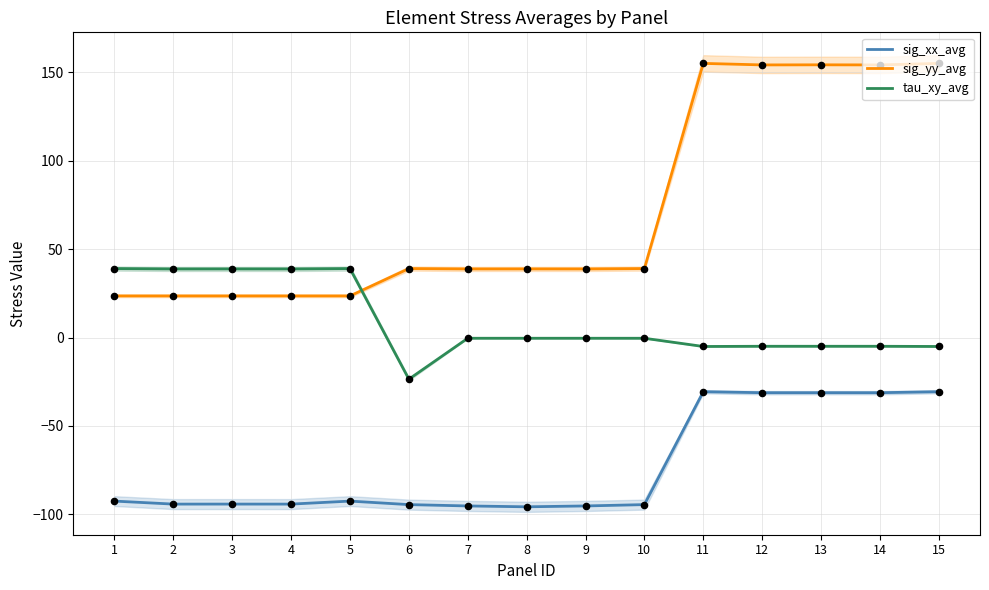

Is the value of sig_yy_avg at 1 greater than the value of tau_xy_avg at 15?

Yes